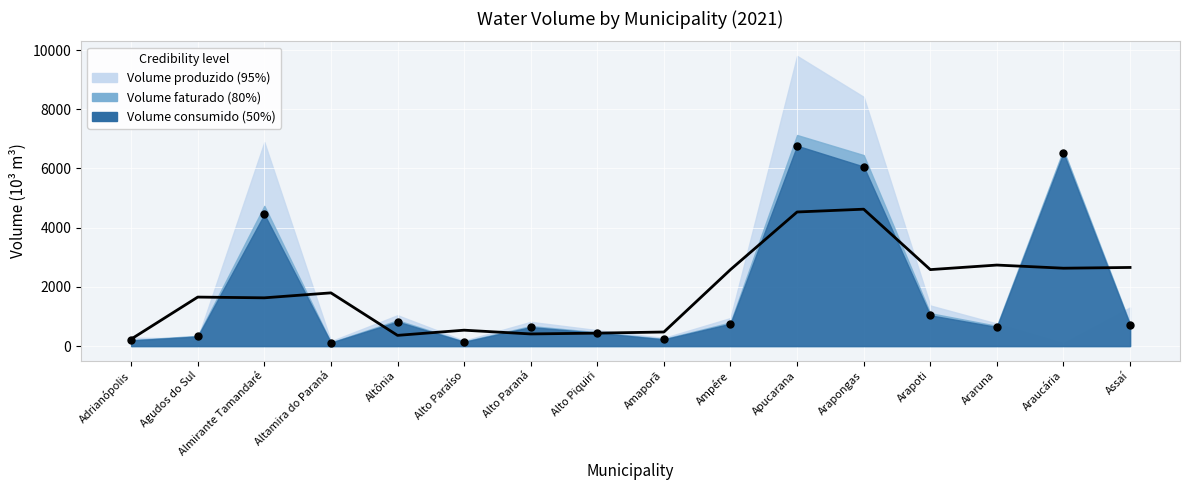

At how many categories does at least one series exceed 3038?

4